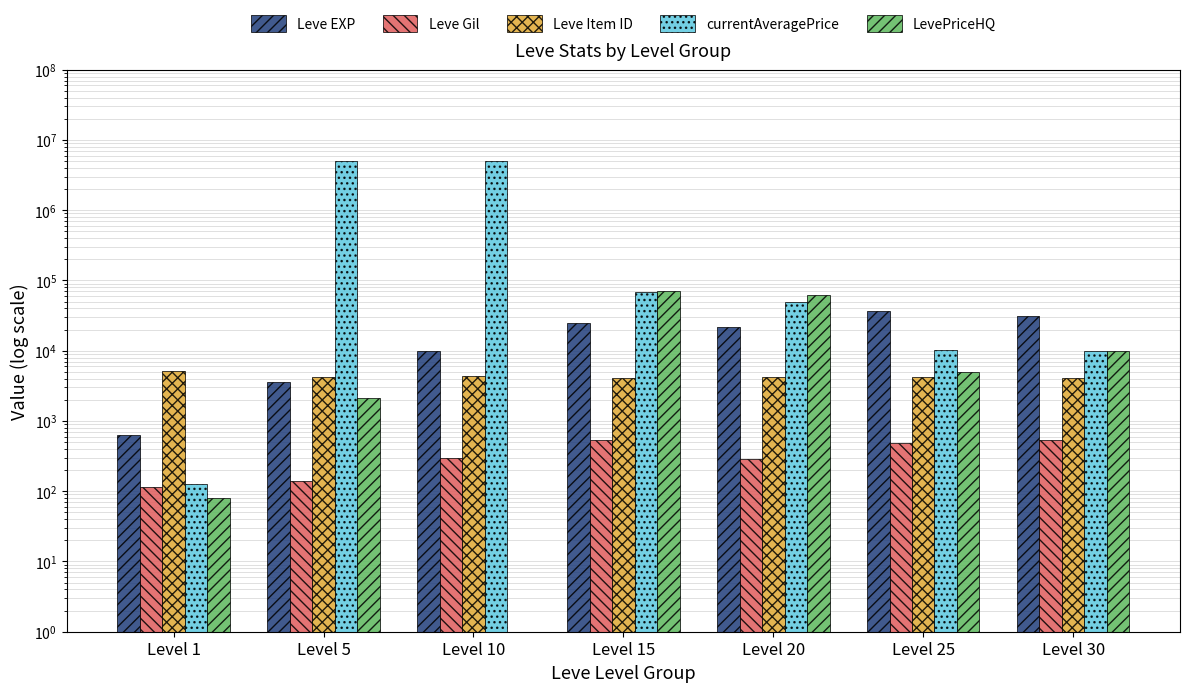

What is the spread (max minus min) of values at Level 20?

62715.3